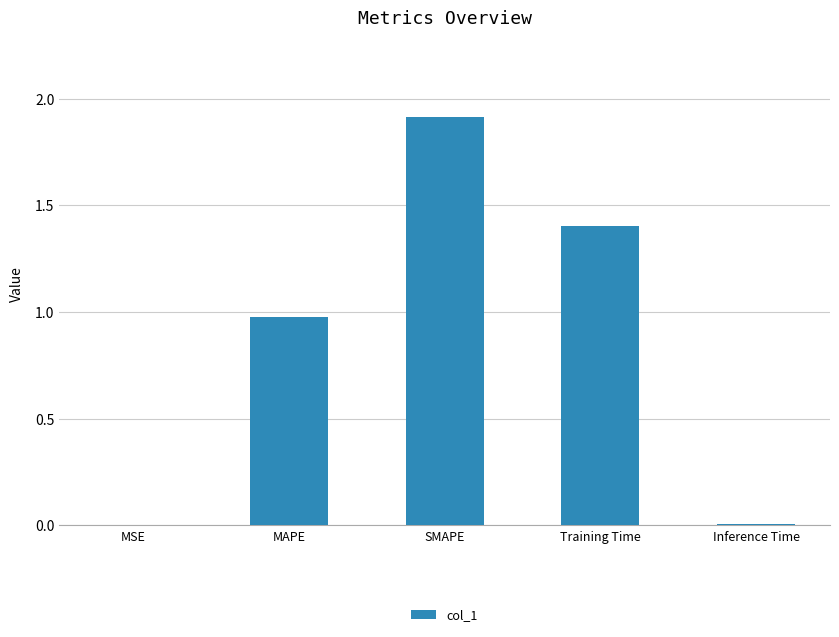

At which category does the chart reach its peak across all series?

SMAPE